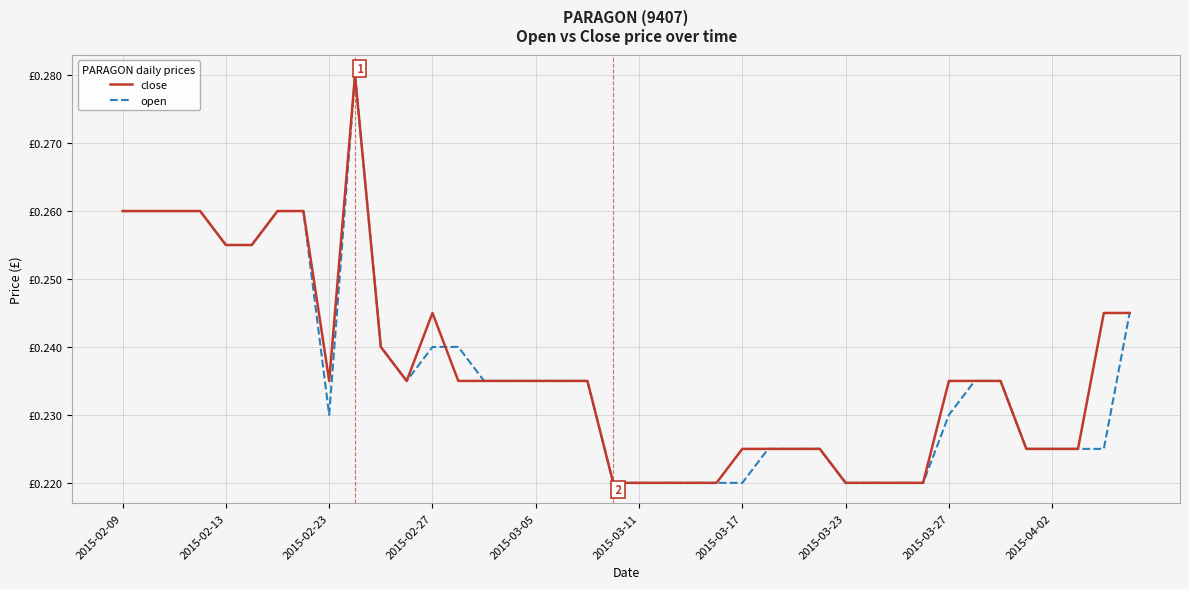

True or false: open has more than 1 points higher than both neighbors.

False